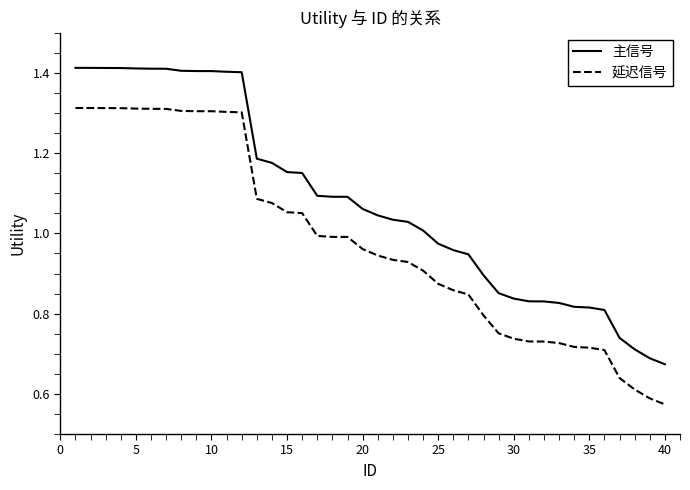

List the series in order of their peak value, lowest first.

延迟信号, 主信号